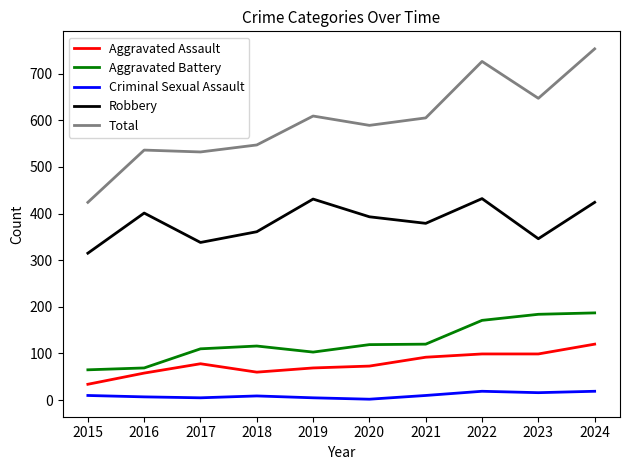

At which category does Aggravated Assault reach its first local valley?

2018